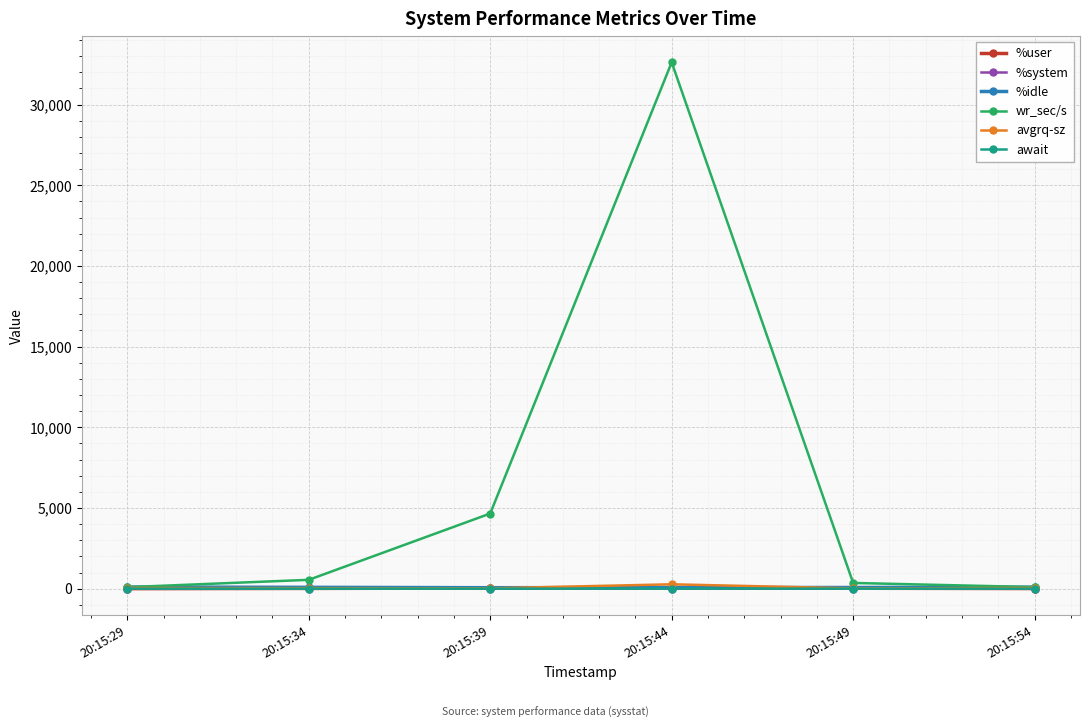

True or false: await and avgrq-sz intersect in this chart.

False